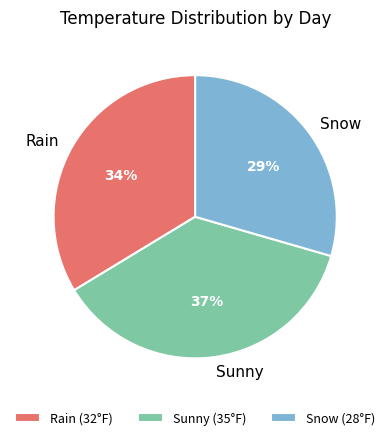

Which has a higher value, Snow or Rain?

Rain